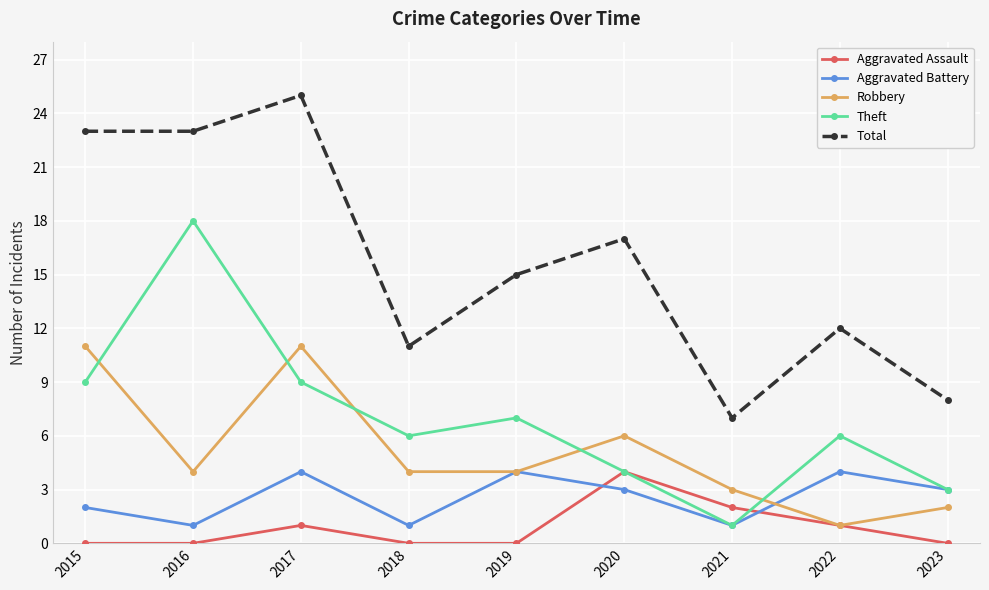

What is the total value across all series at 2015?

45